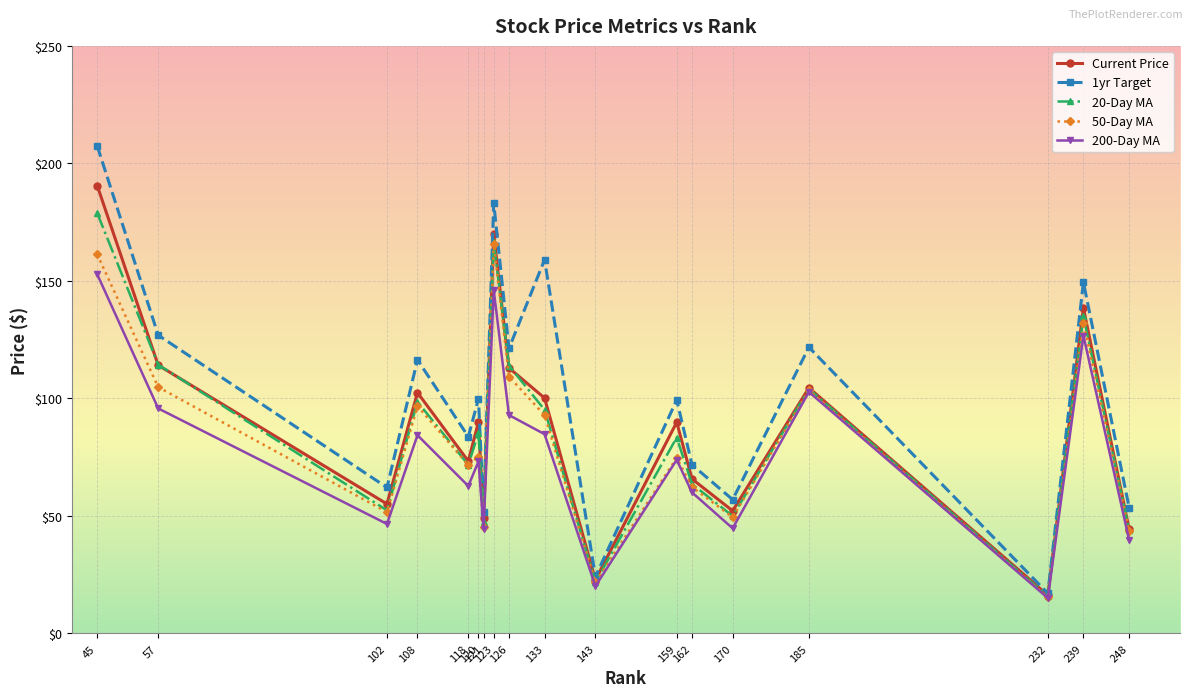

What is the greatest value displayed?

207.4